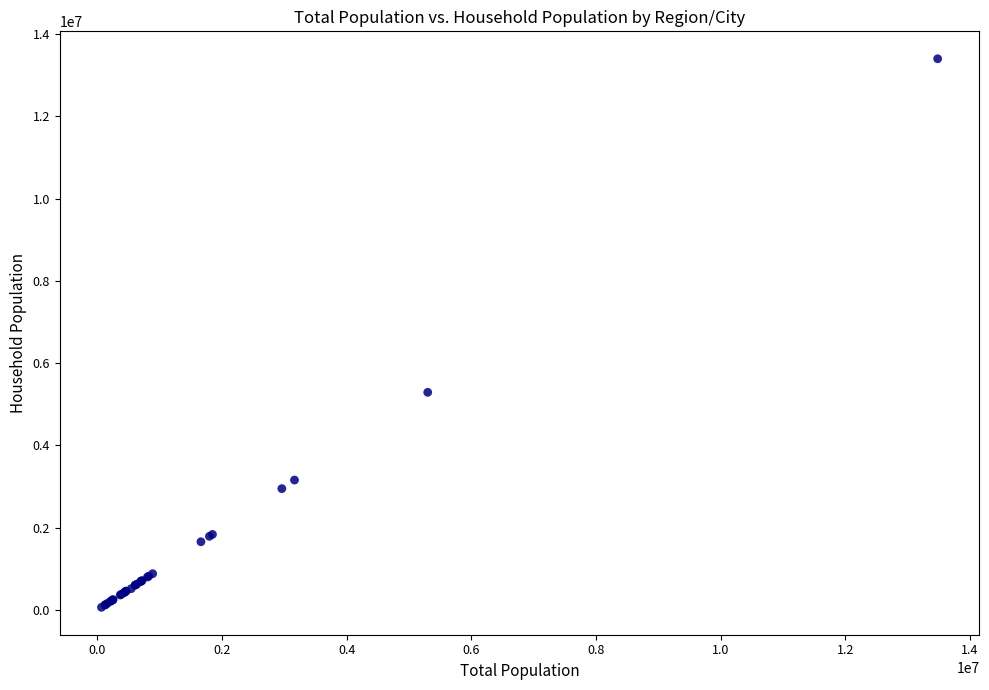

What Y value in the scatter plot is closest to 6734307?

5292297